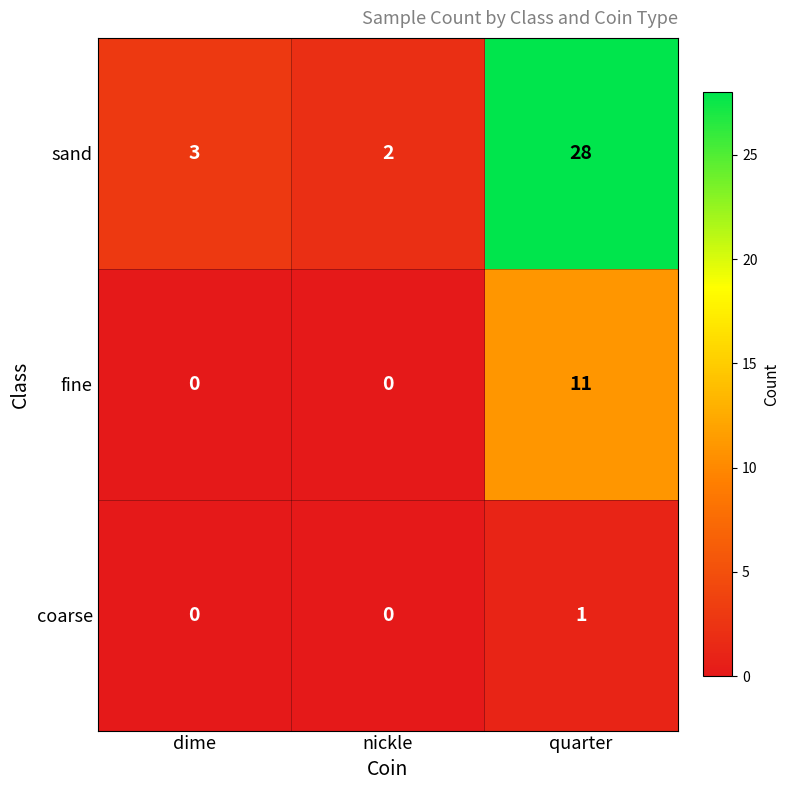

What is the difference between the sand values at dime and quarter?

25